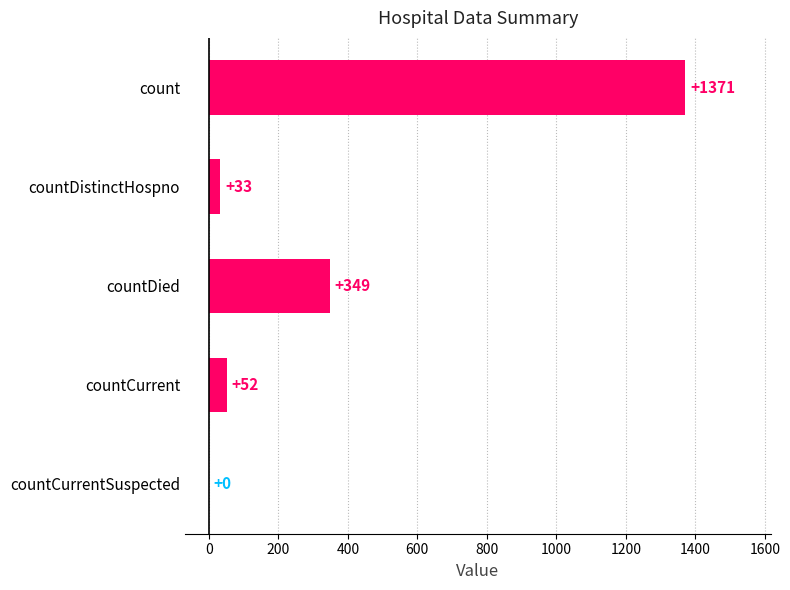

Which category has the highest value across all series?

count